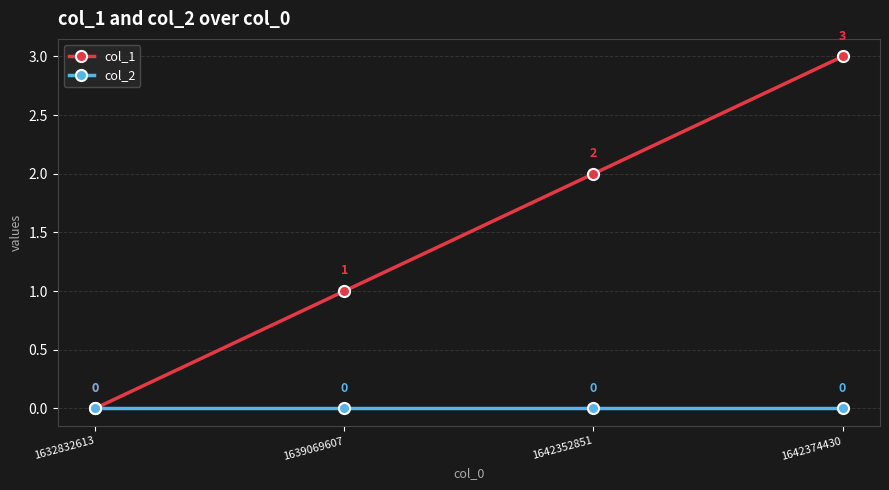

Reading left to right, transcribe all the data shown in this chart.

col_1: 1632832613=0	1639069607=1	1642352851=2	1642374430=3
col_2: 1632832613=0	1639069607=0	1642352851=0	1642374430=0